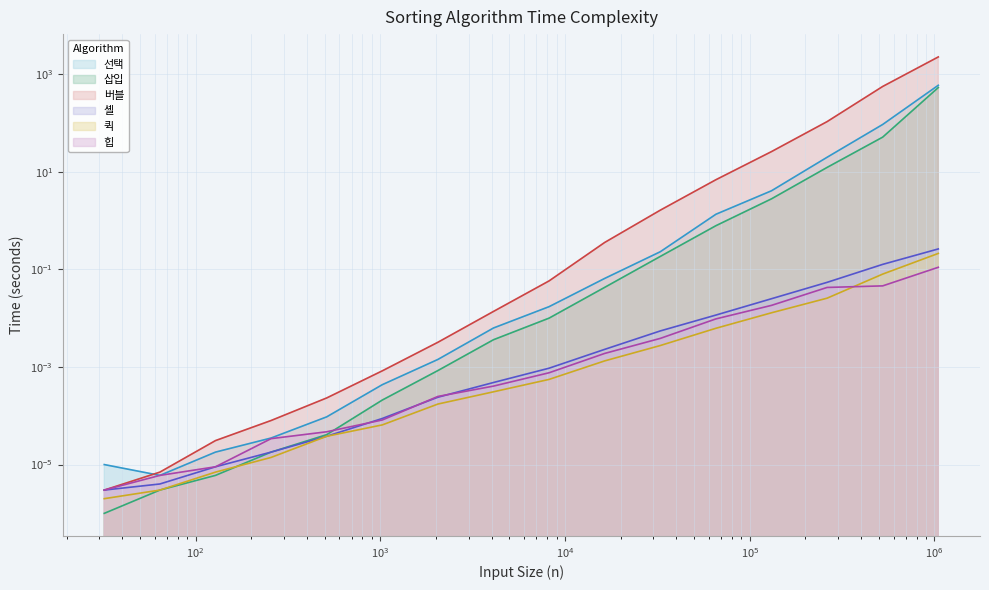

Which series has the largest total across all categories?

버블